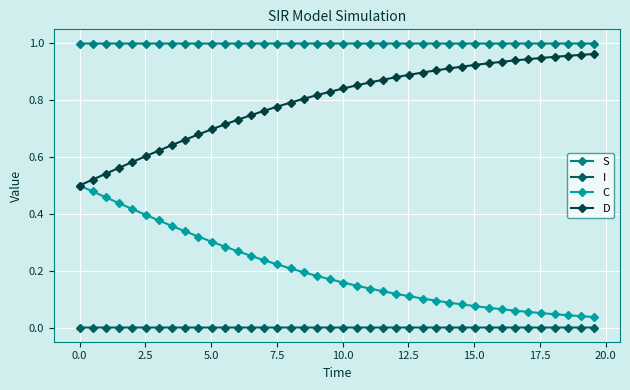

True or false: S and D intersect in this chart.

False